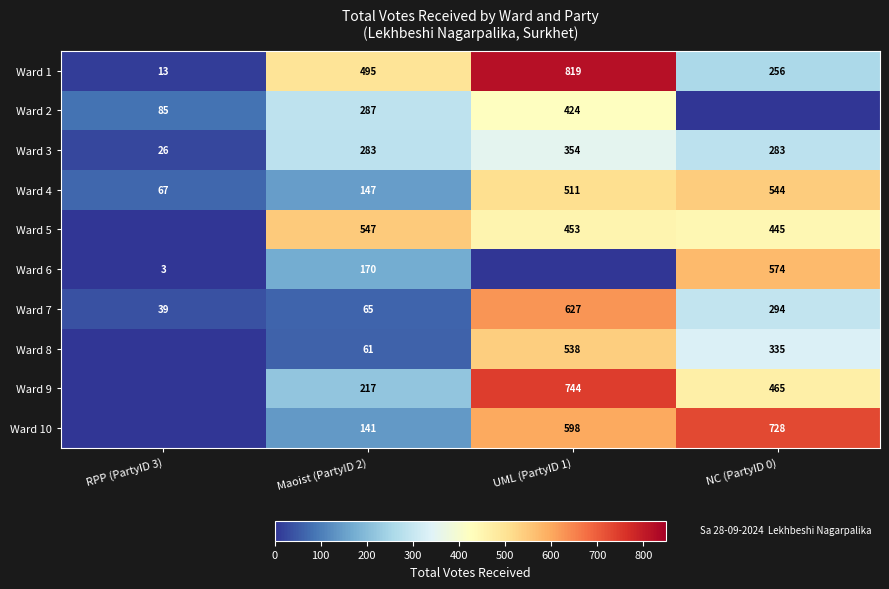

What is the spread (max minus min) of values at Maoist (PartyID 2)?

486